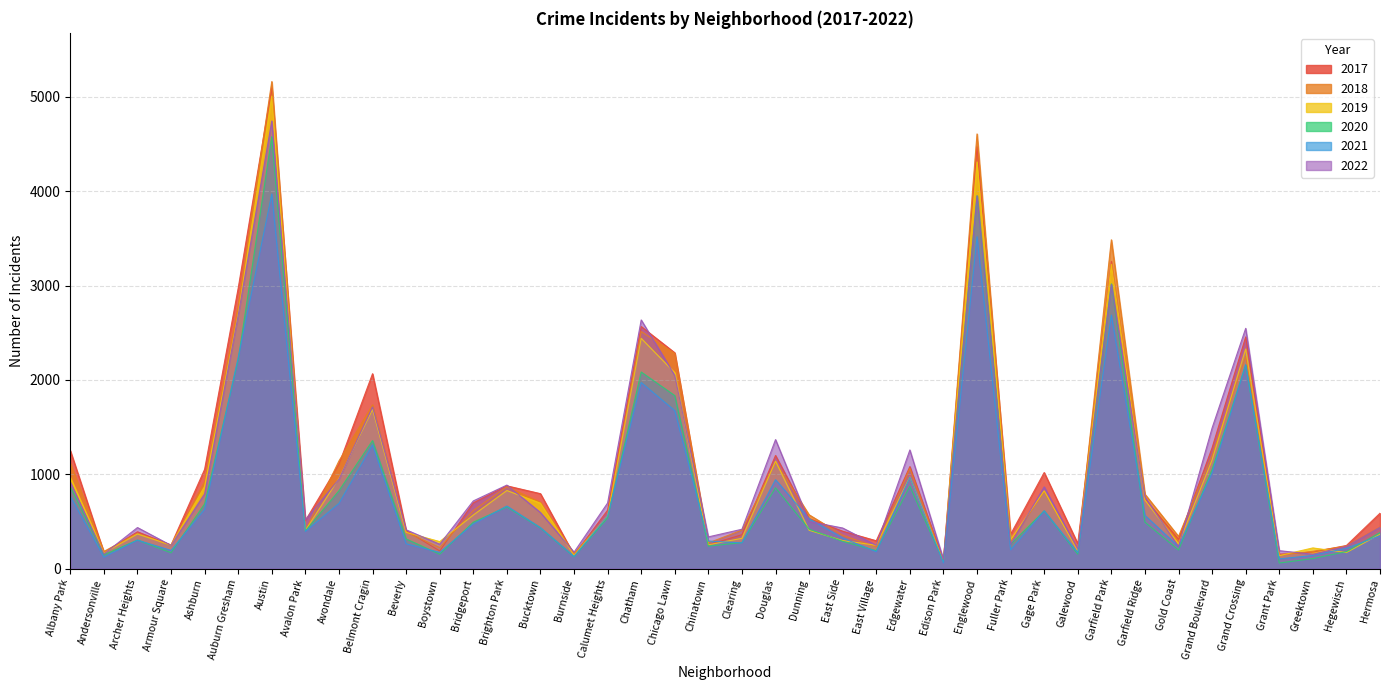

In 2017, how many points are higher than both neighbors (excluding endpoints)?

11